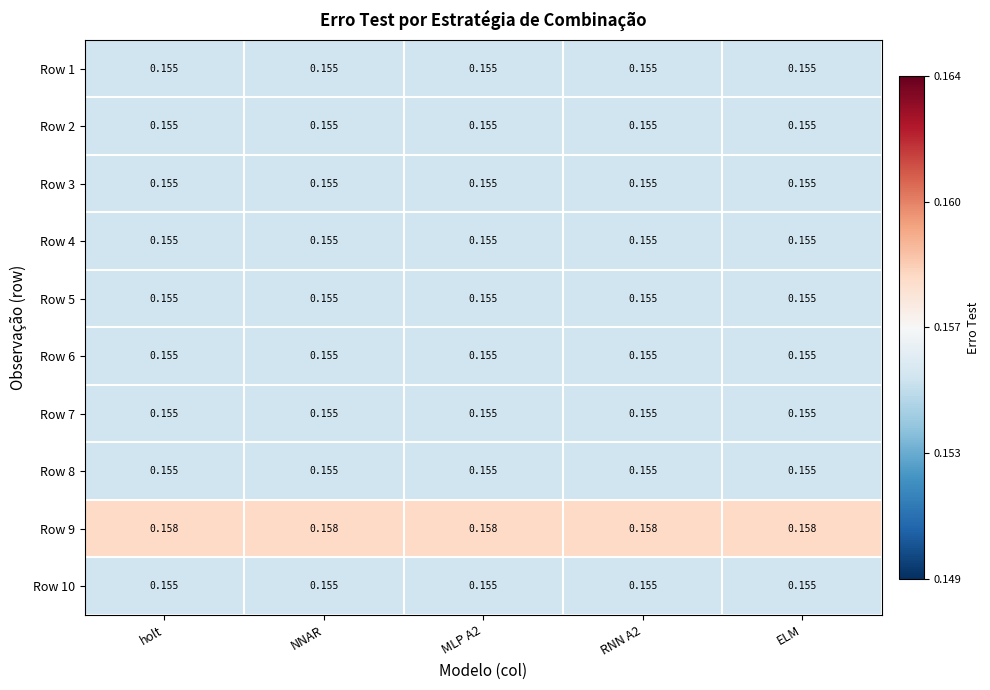

Count the number of data series in this chart.

10